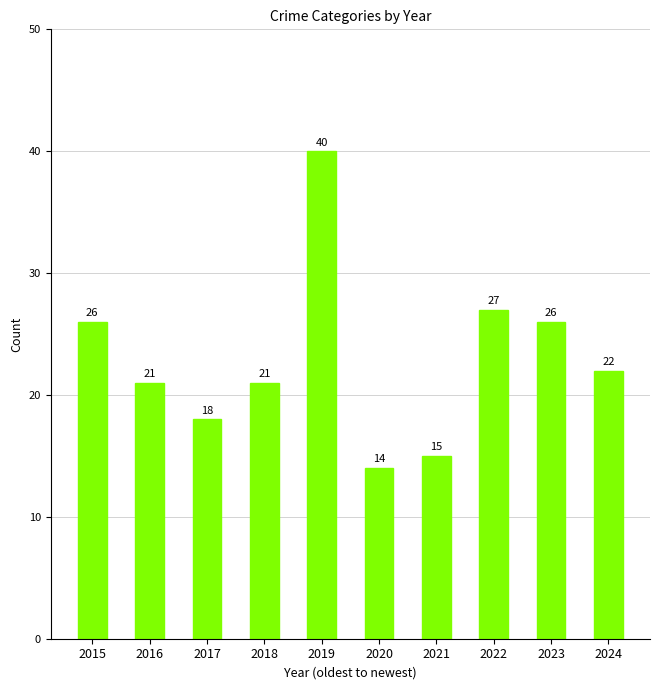

What is the value of the 3rd bar from the left?

18